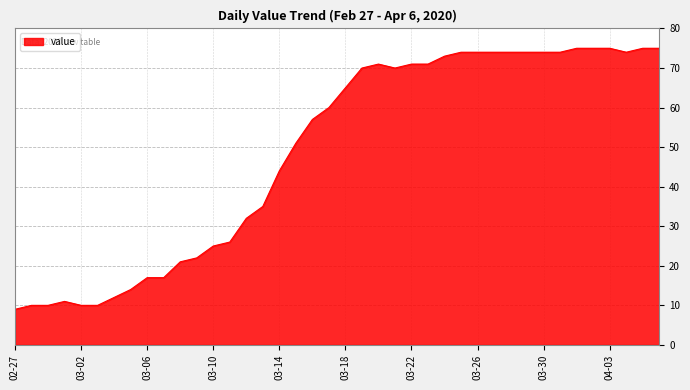

What is the difference between the maximum and minimum values?

66